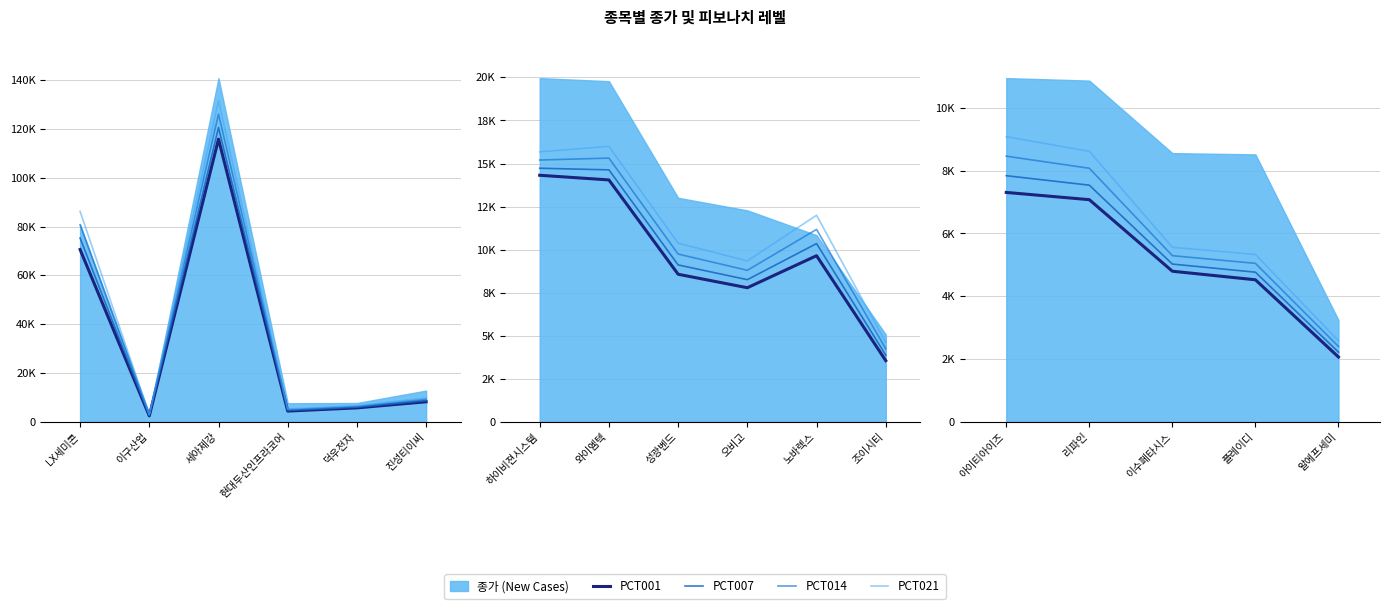

What is the approximate value of PCT014 at 진성티이씨, to the nearest 10?

9210